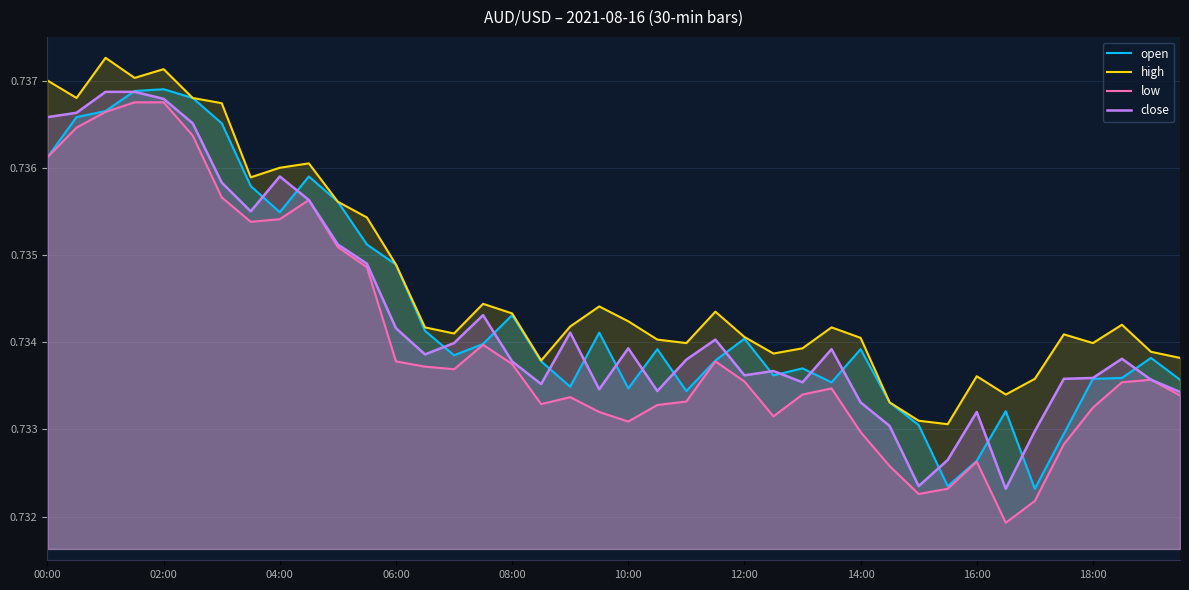

Is it true that close equals 0.5 at 06:00?

False